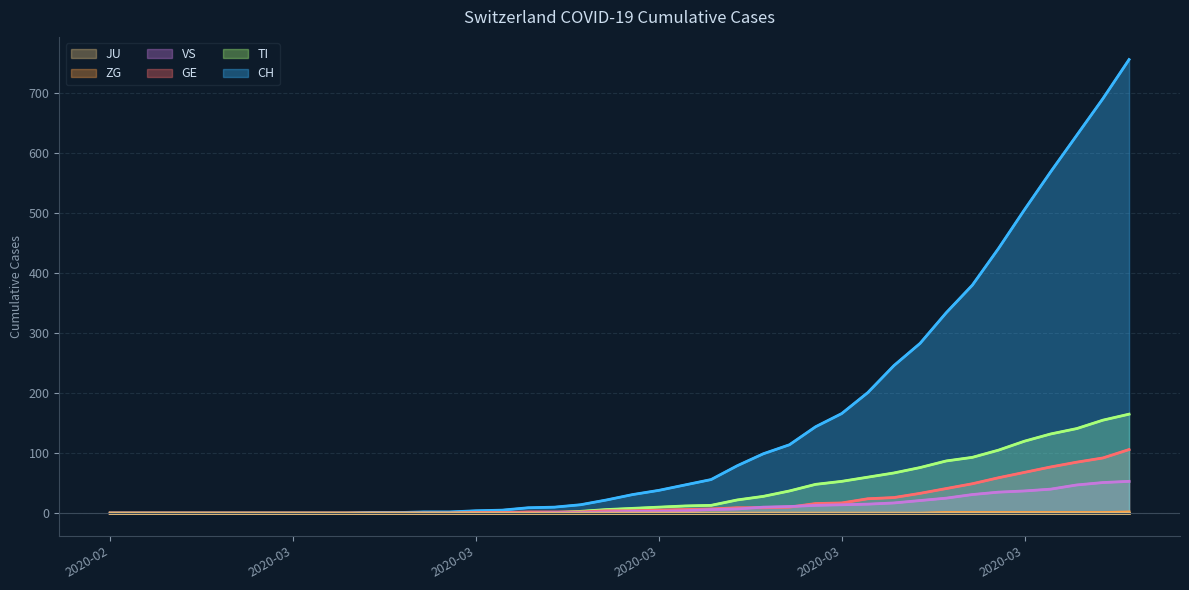

At how many categories does at least one series exceed 244?

10